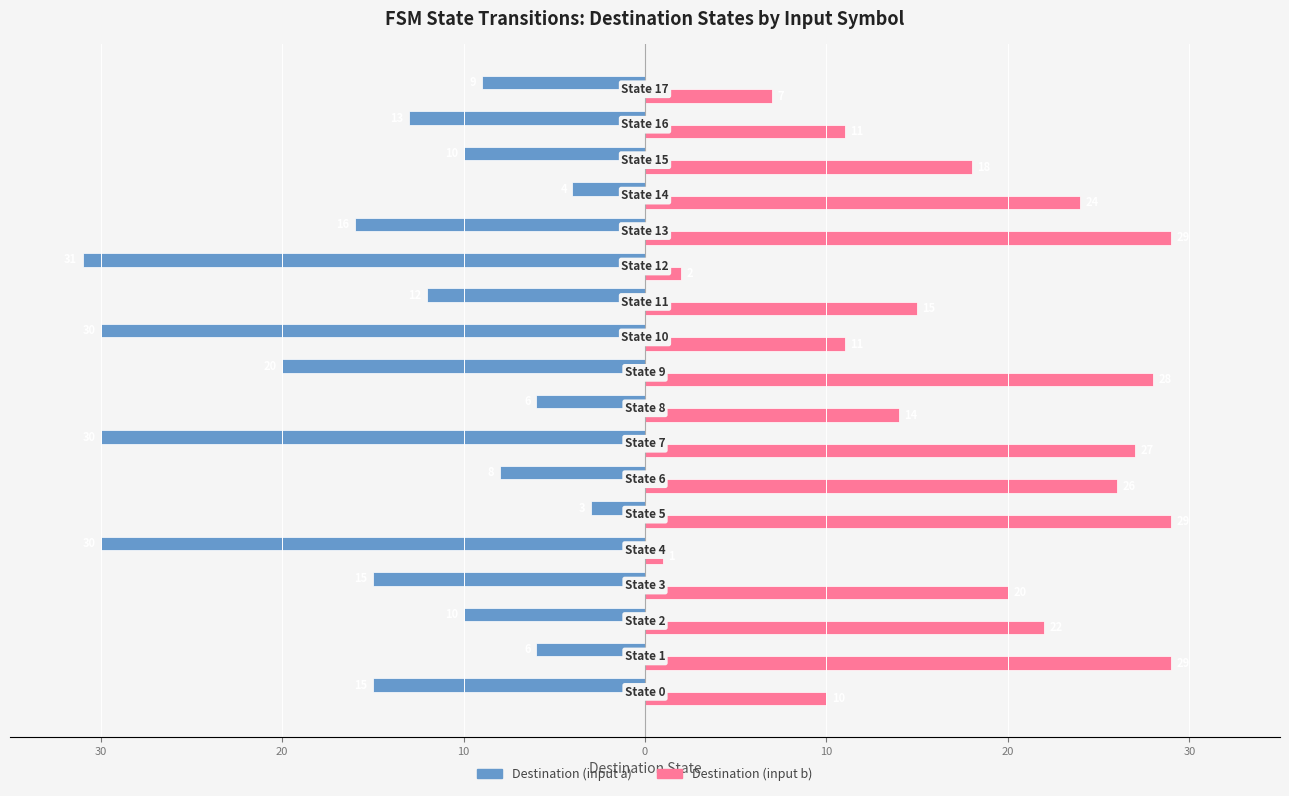

What are all the series names shown in the legend?

Destination (input a), Destination (input b)